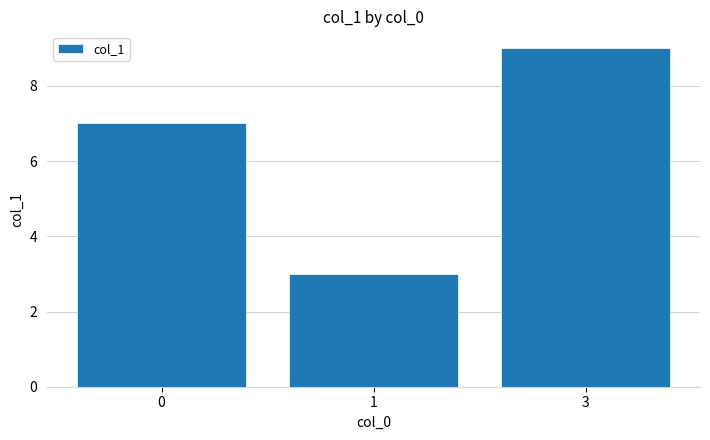

Count the values in the range 3 to 9.

3